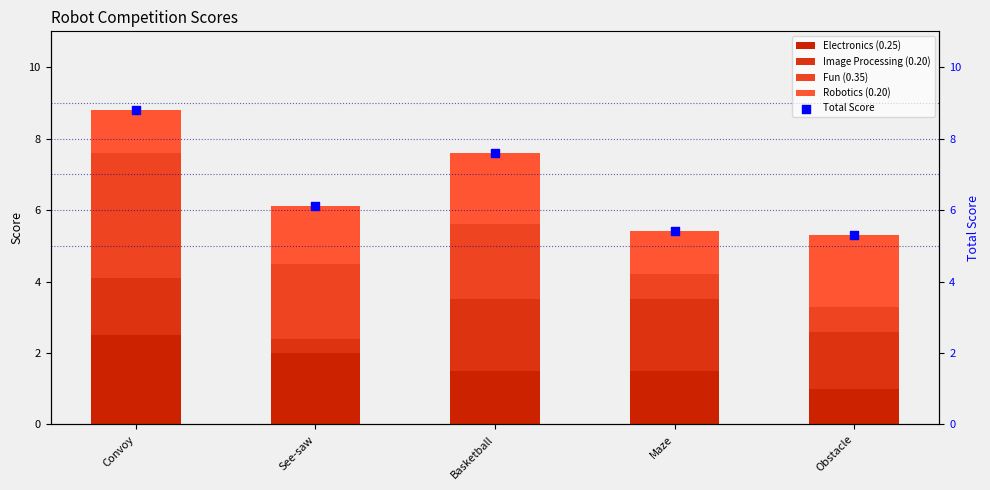

Which series contains the highest Y value?

Total Score